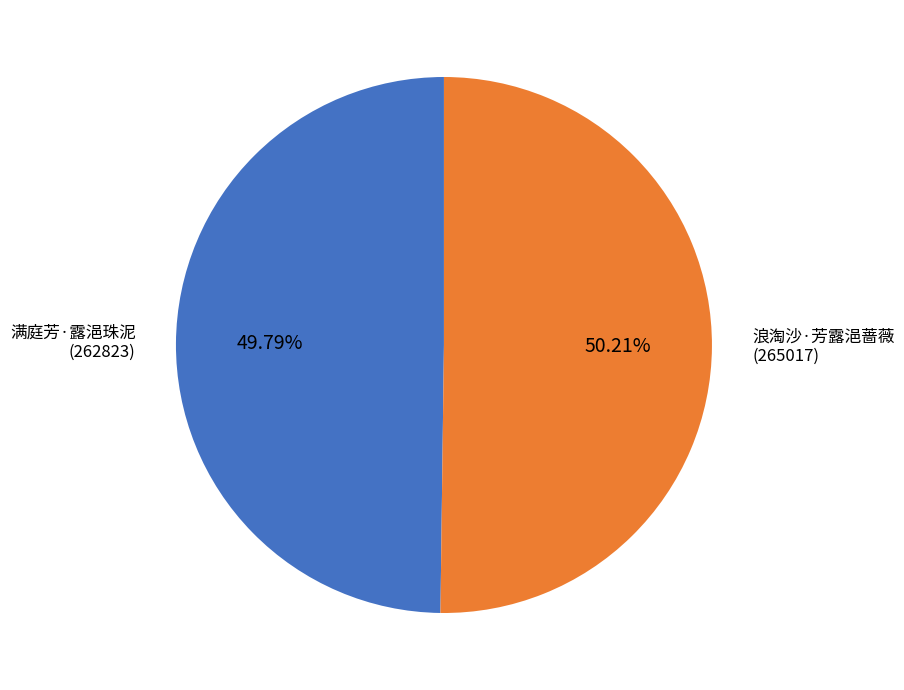

Does any single category account for the majority?

Yes